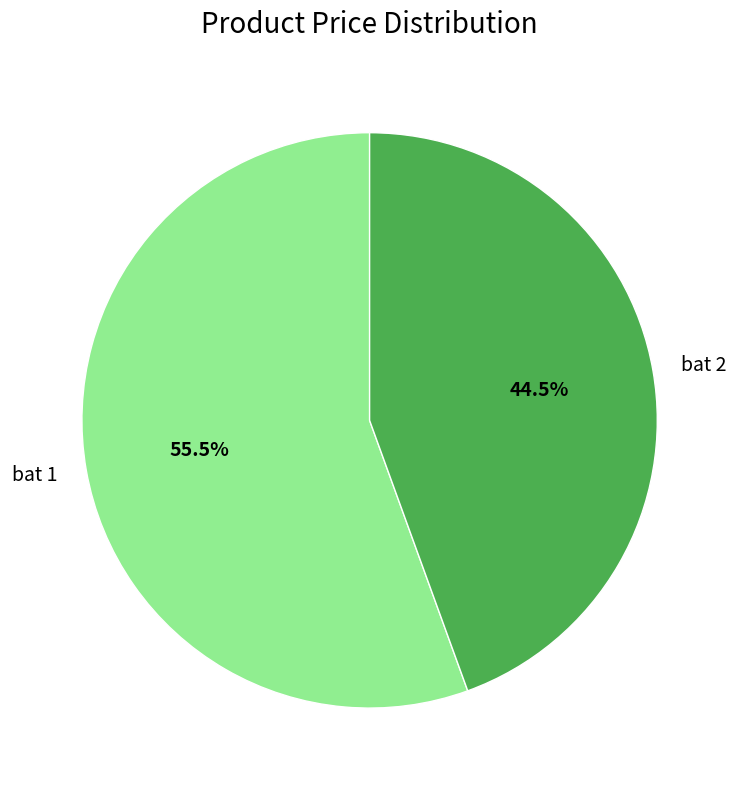

Which has a higher value, bat 1 or bat 2?

bat 1